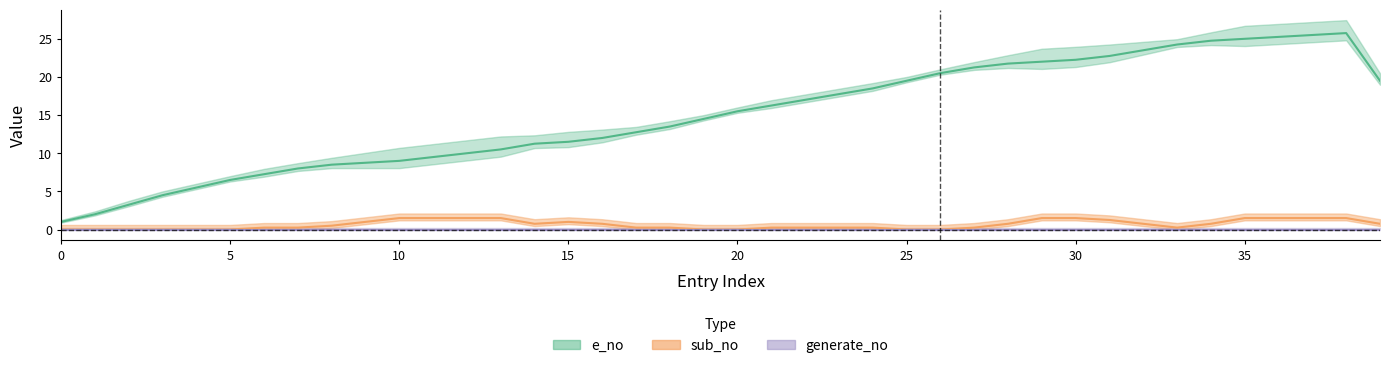

Rank the categories by e_no value from lowest to highest.

1, 3, 4, 5, 6, 7, 8, 8, 9, 9, 9, 9, 11, 11, 11, 12, 12, 13, 14, 15, 16, 17, 17, 18, 19, 20, 21, 22, 22, 22, 22, 23, 24, 25, 25, 25, 25, 26, 26, 26